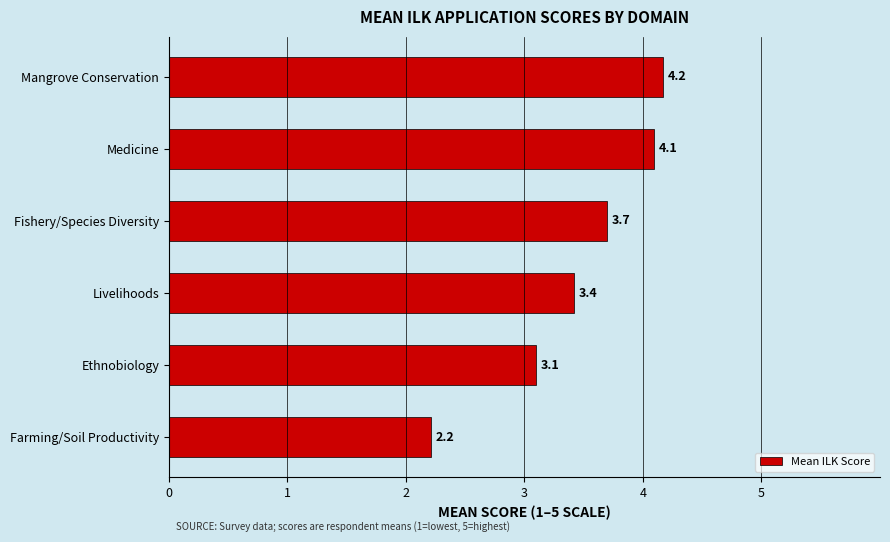

Where is the data nearest to the value 3?

Ethnobiology